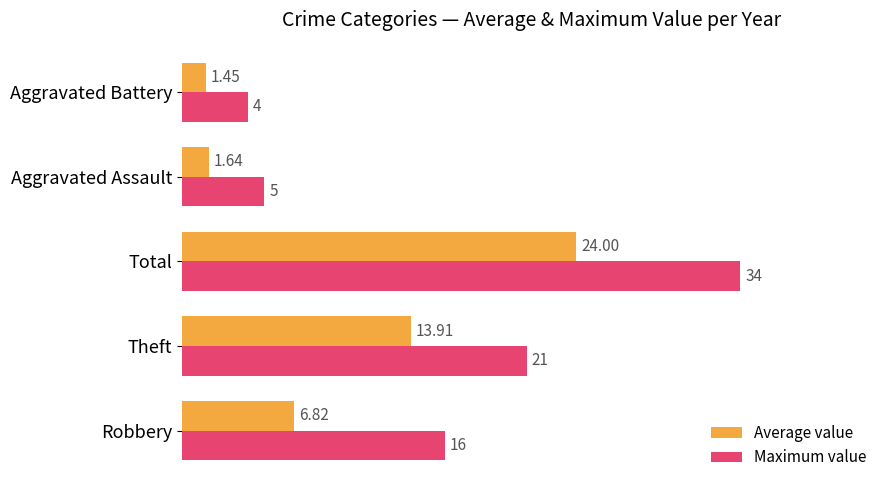

Rank the series by their average value, from highest to lowest.

Maximum value, Average value